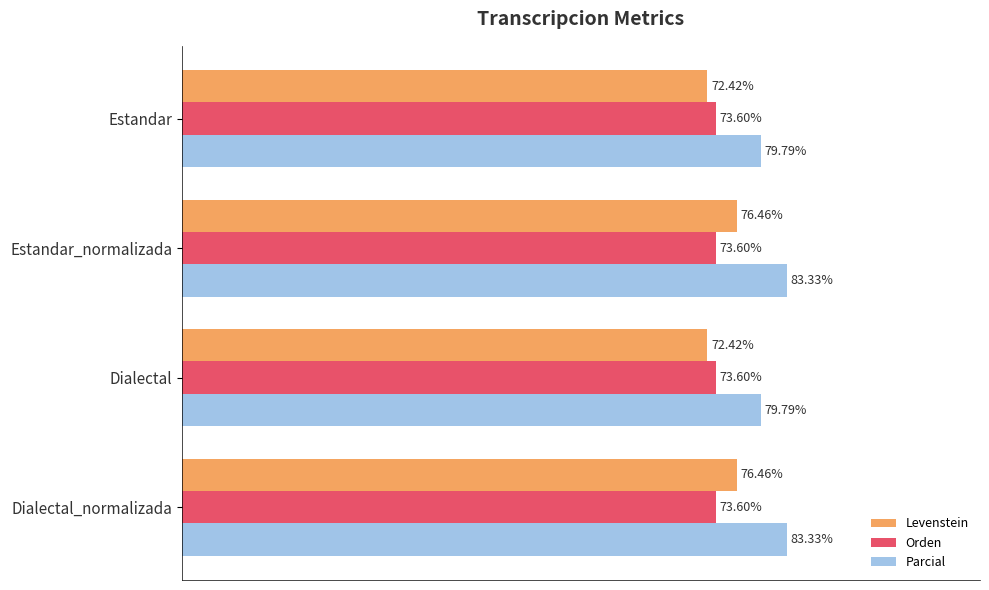

List the series in order of their peak value, highest first.

Parcial, Levenstein, Orden